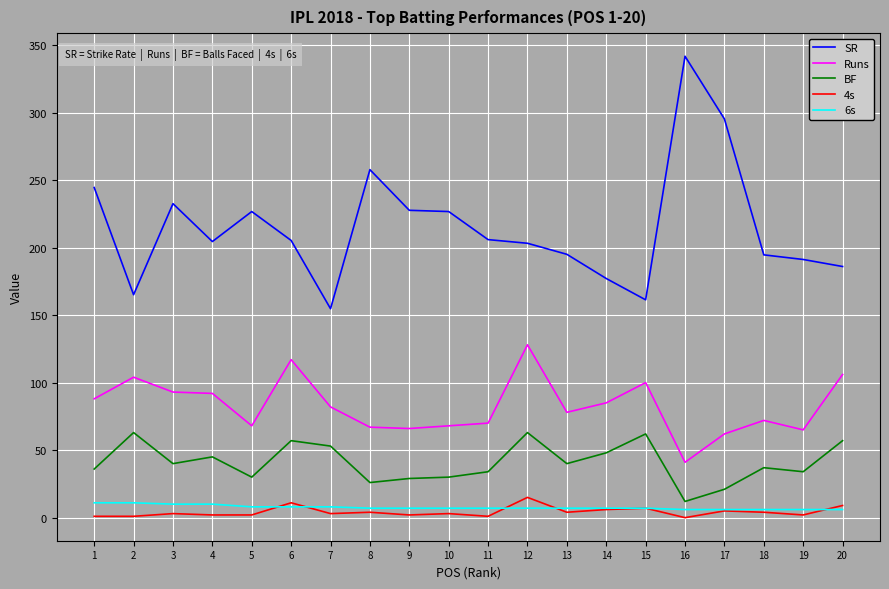

At which category is the sum across all series the highest?

12